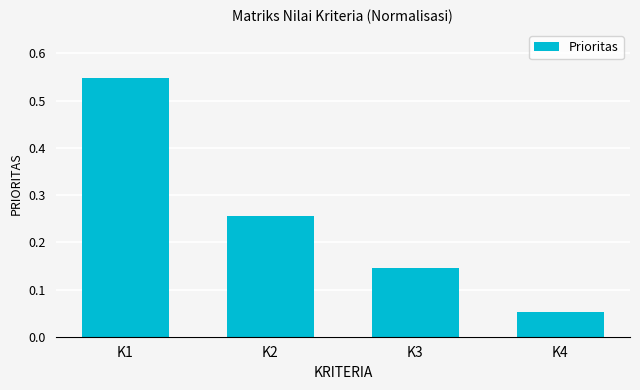

True or false: the data shows 0.2 at K3.

False